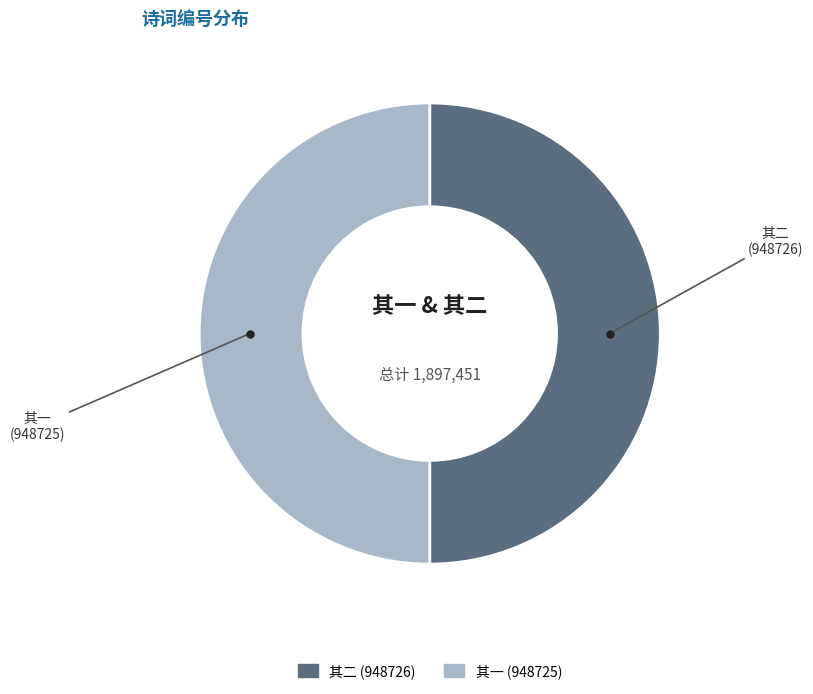

How many slices are in this pie chart?

2